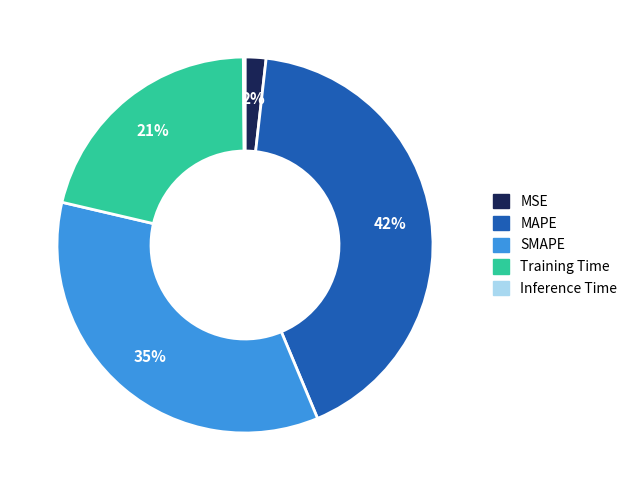

Combined, do MAPE and Training Time account for over 50%?

Yes